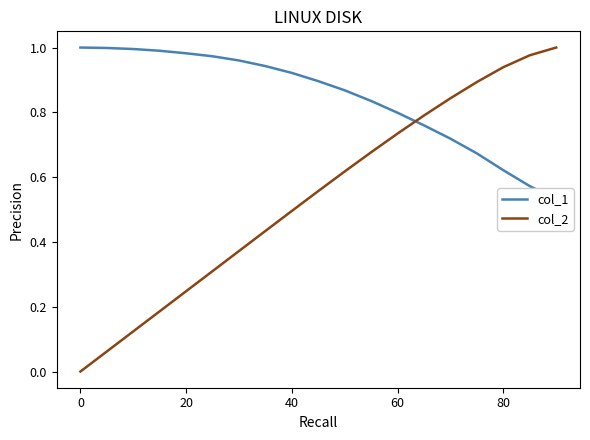

The value of col_2 at 20 is 0.1. True or false?

False